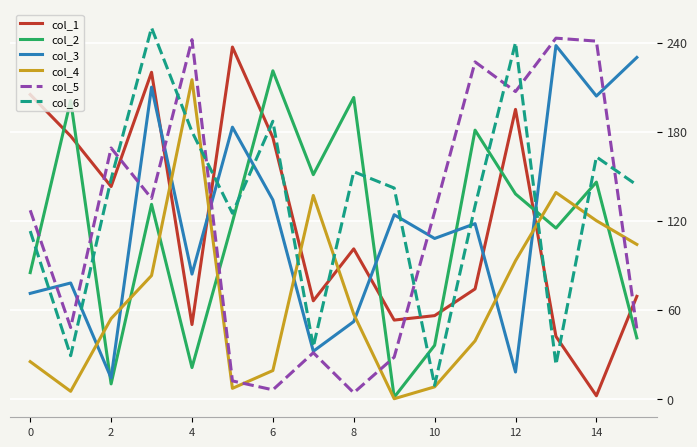

Which series ends up on top after the final intersection of col_3 and col_4?

col_3